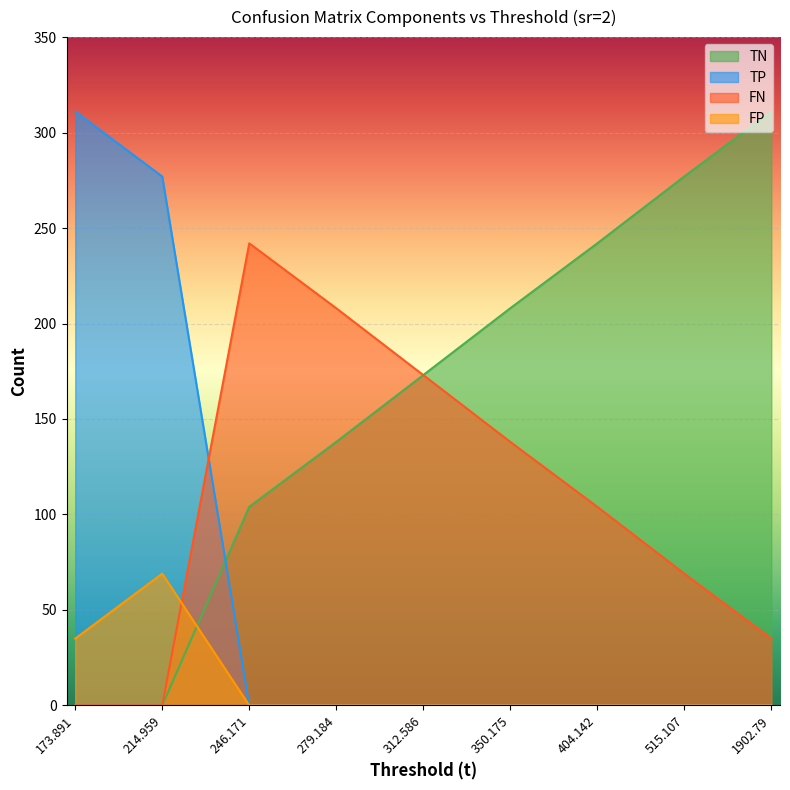

At which category is the sum across all series the highest?

173.891